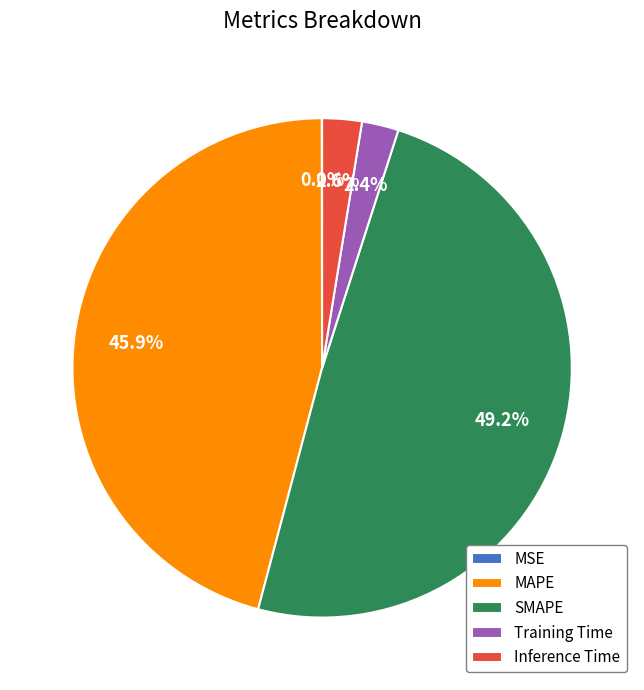

Between Inference Time and SMAPE, which is larger?

SMAPE